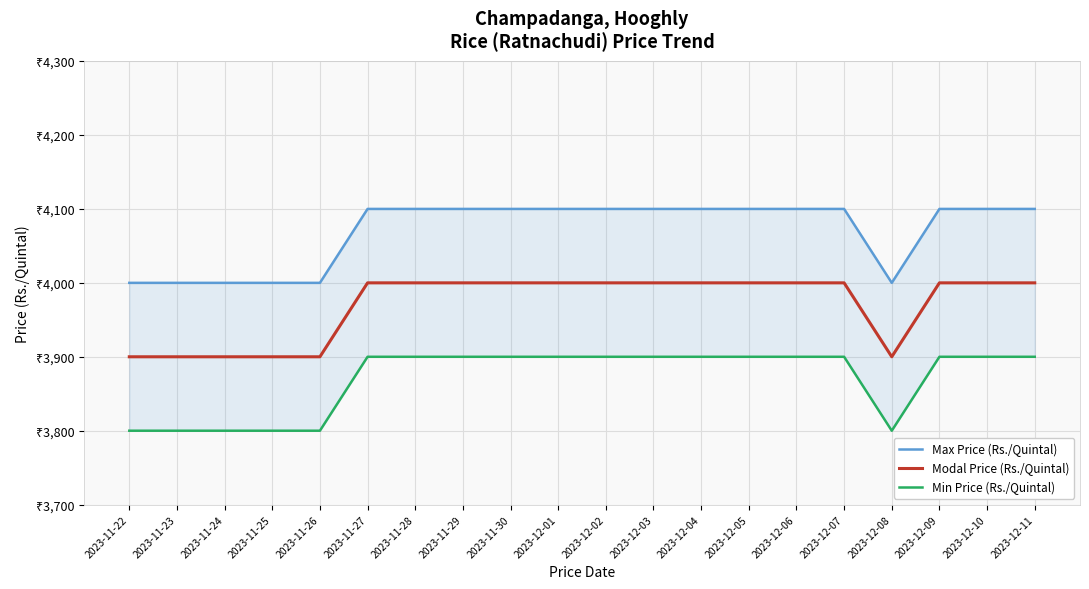

How many distinct data groups are displayed?

3